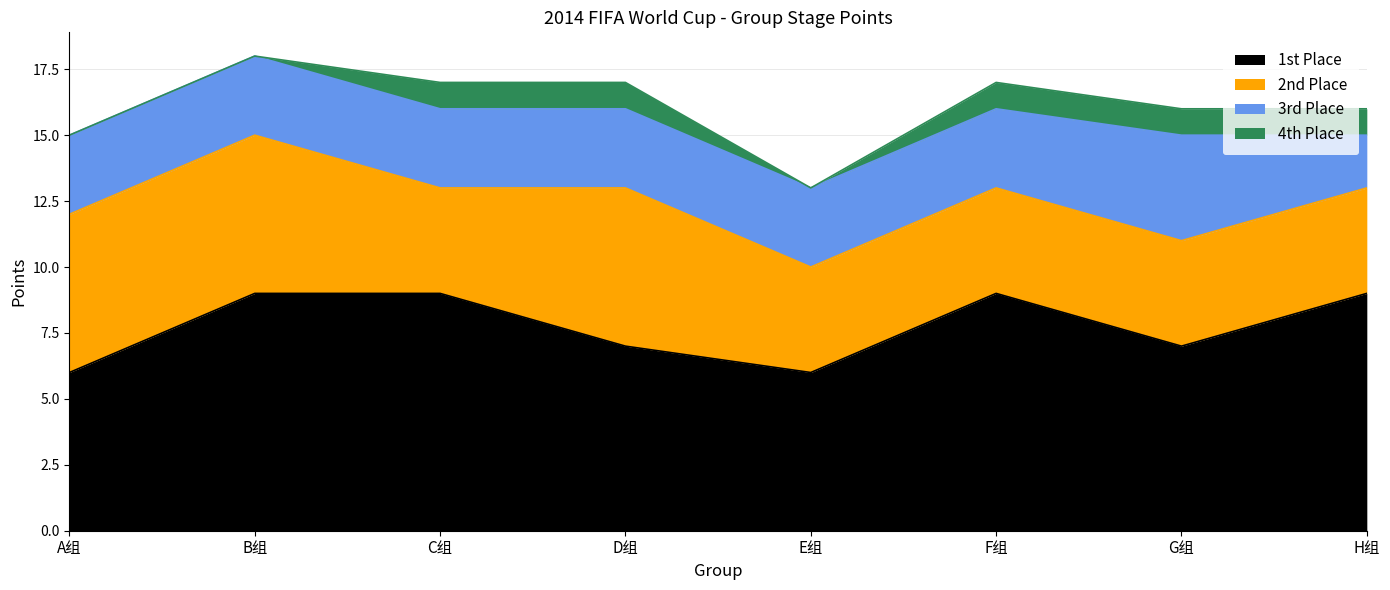

At which category does 1st Place reach its first local valley?

E组